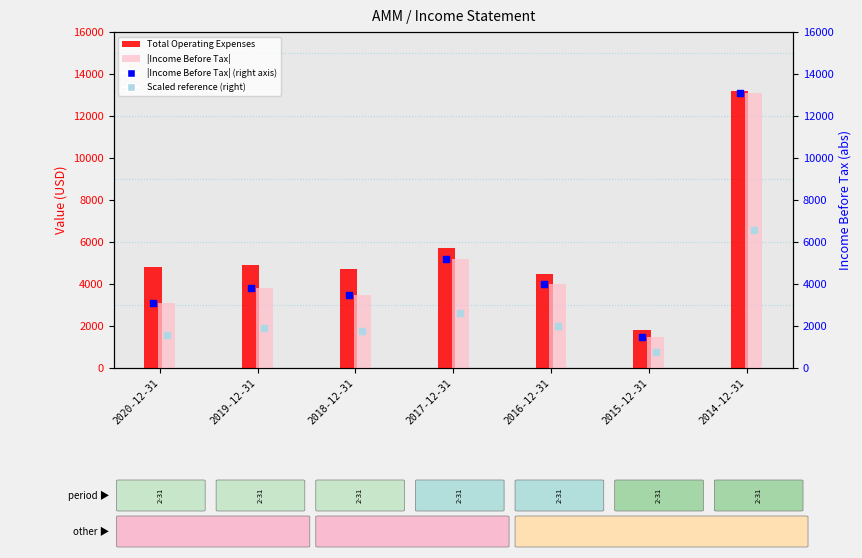

Which series contains the lowest Y value?

Scaled ref (right)